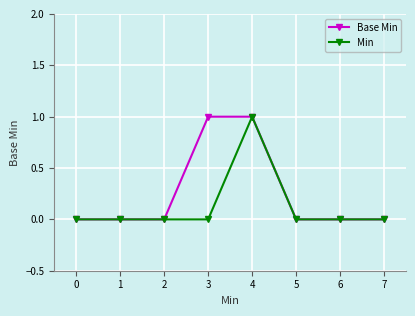

How many lines are shown in the chart?

2